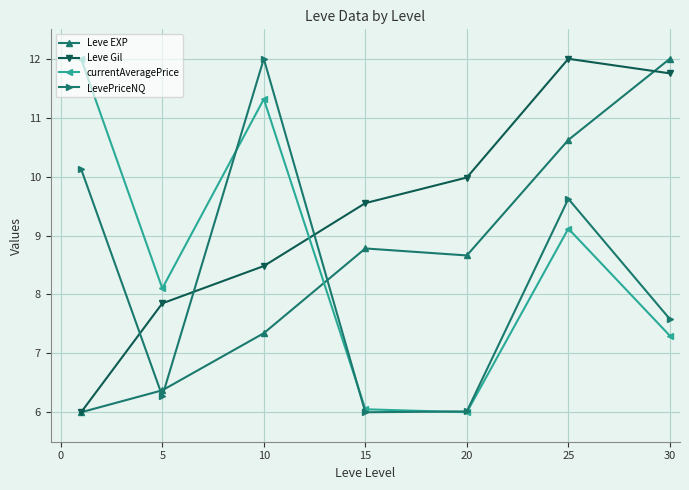

How many lines are shown in the chart?

4